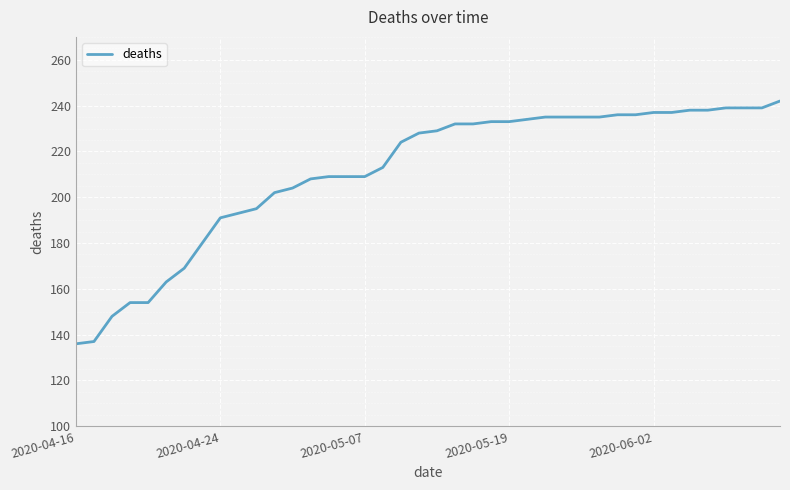

What is the difference between the maximum and minimum values?

106